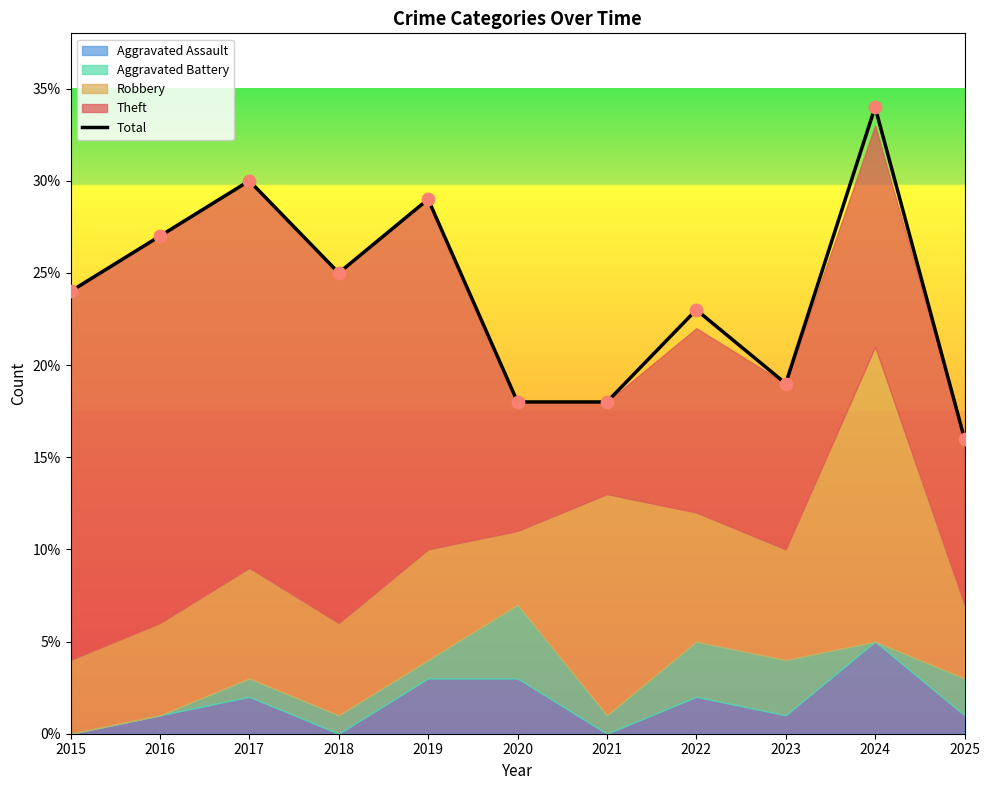

What is the change in value from 2018 to 2019?

+4